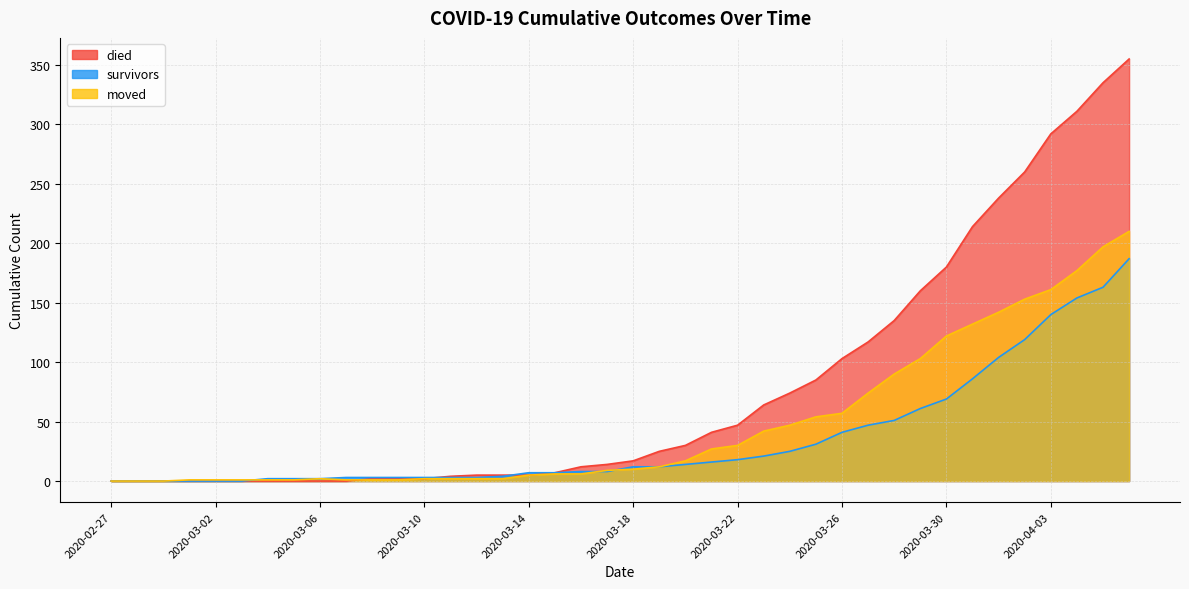

Is the value of moved at 2020-04-04 greater than the value of died at 2020-03-13?

Yes